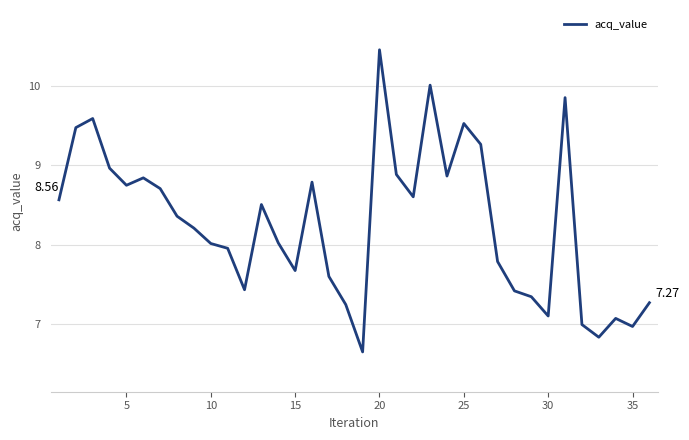

What is the difference between the maximum and minimum values?

3.8